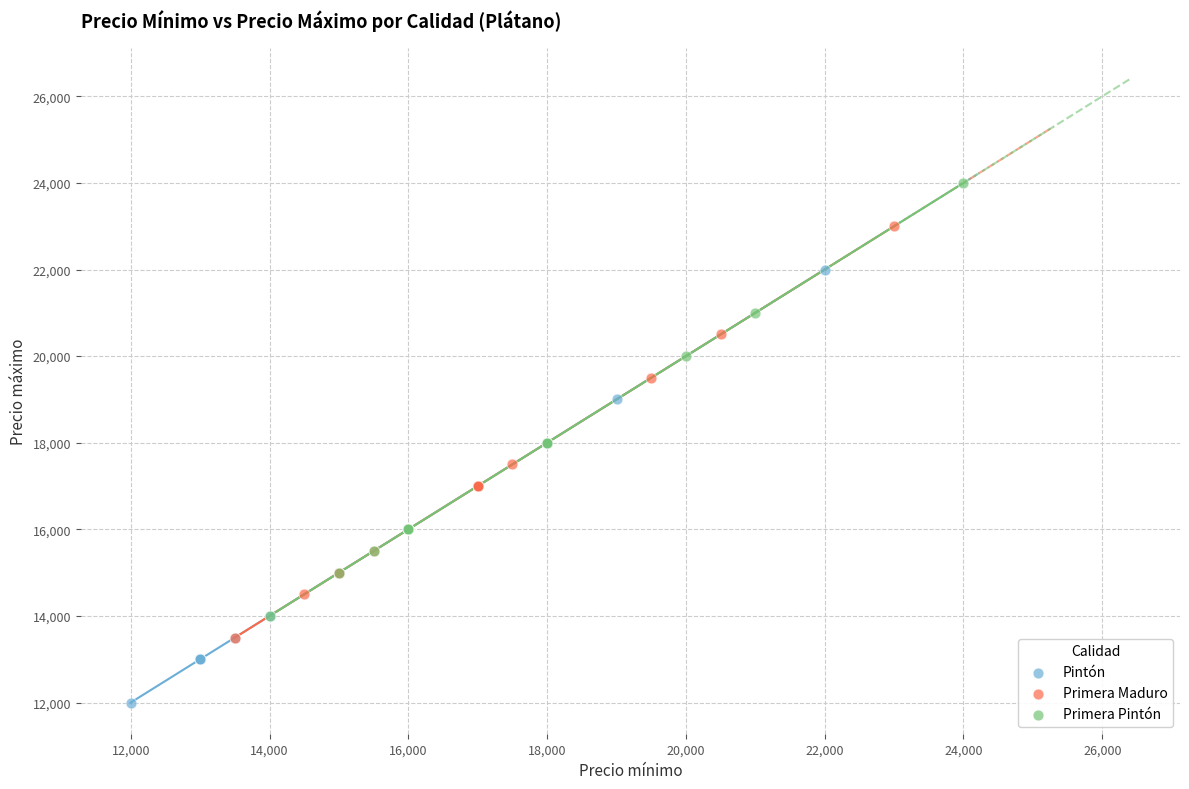

What are all the series names shown in the legend?

Pintón, Primera Maduro, Primera Pintón